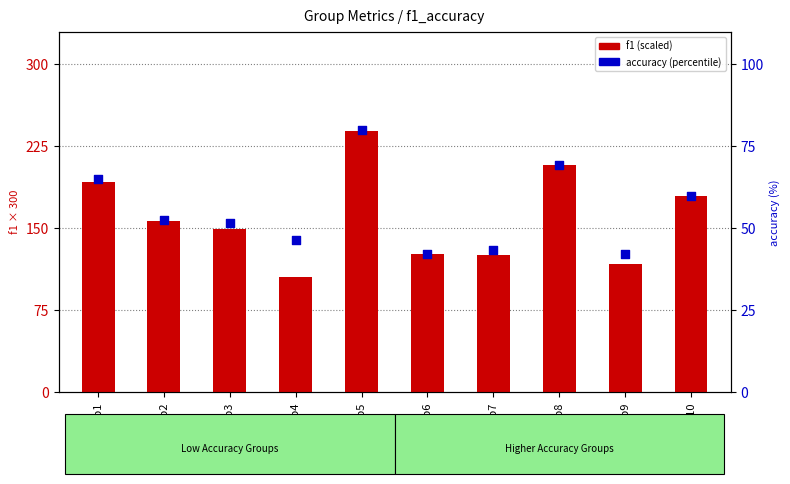

Which series reaches the minimum Y coordinate?

accuracy (%)